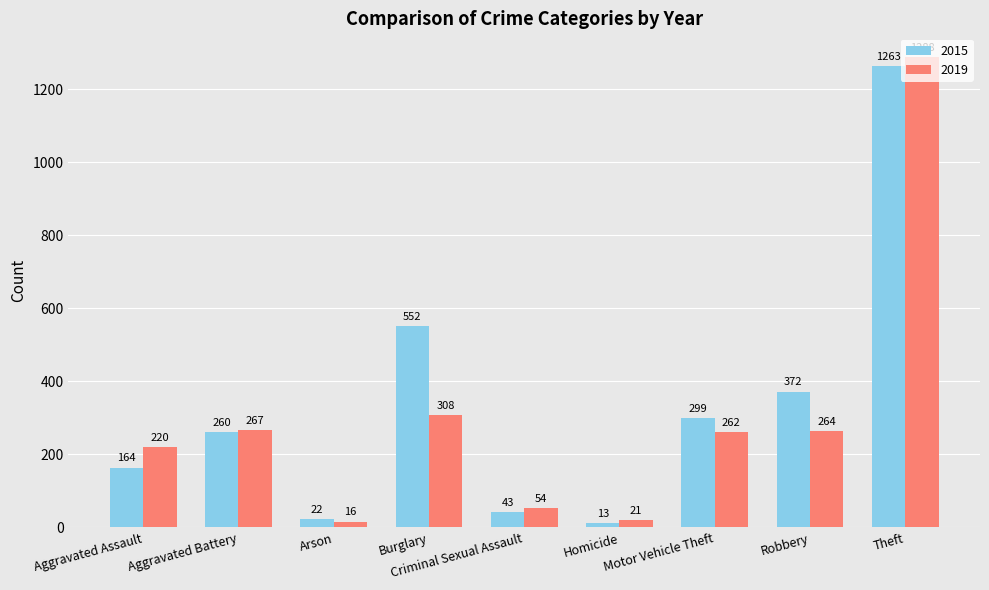

How many data points in 2019 are less than 262?

4